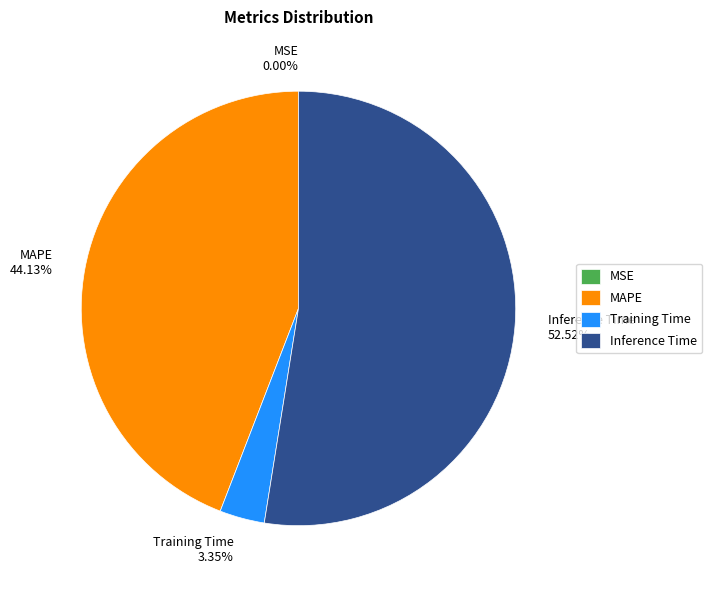

Is the sum of Training Time 3.35% and Inference Time 52.52% greater than half?

Yes